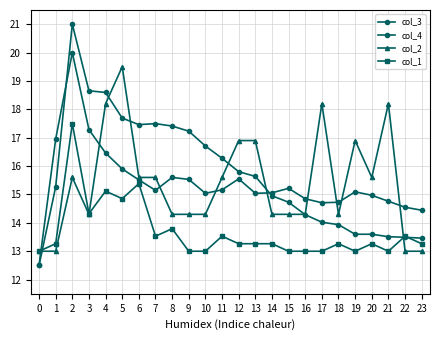

How many lines are shown in the chart?

4